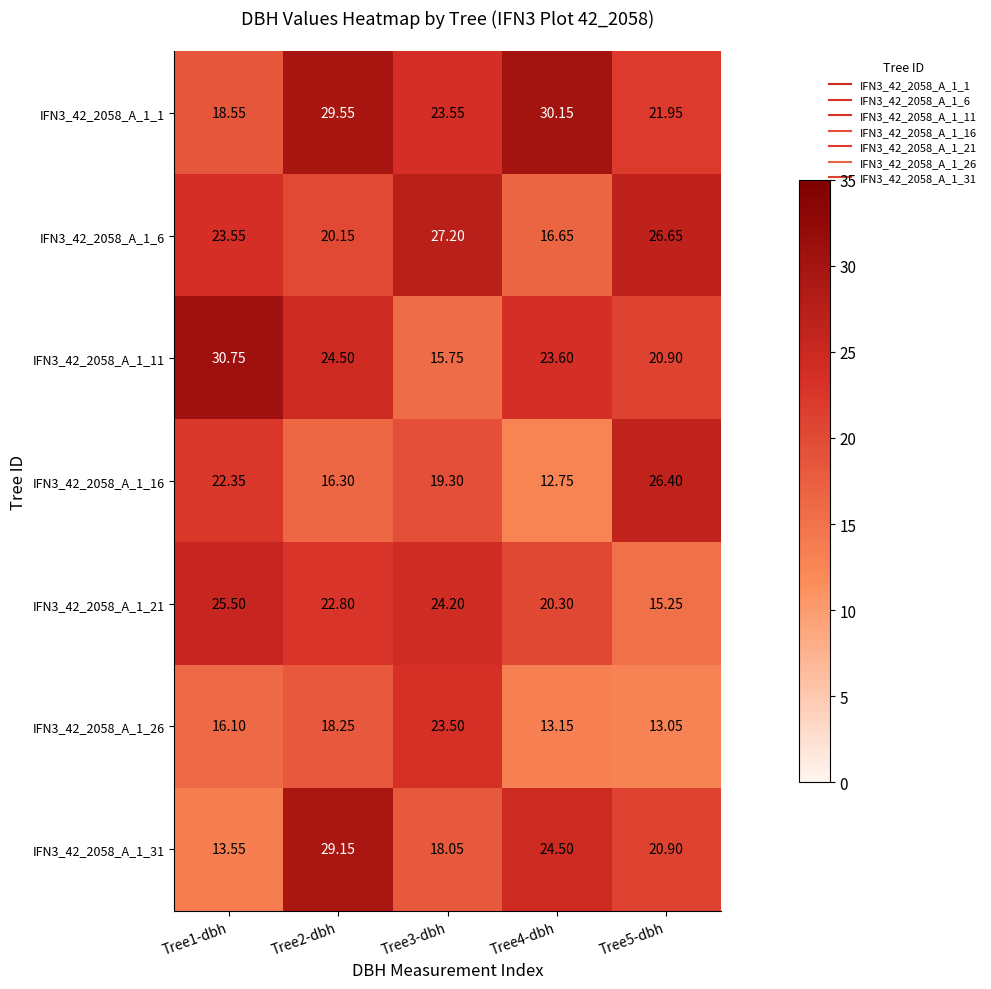

Is the value of IFN3_42_2058_A_1_21 at Tree3-dbh greater than the value of IFN3_42_2058_A_1_1 at Tree5-dbh?

Yes